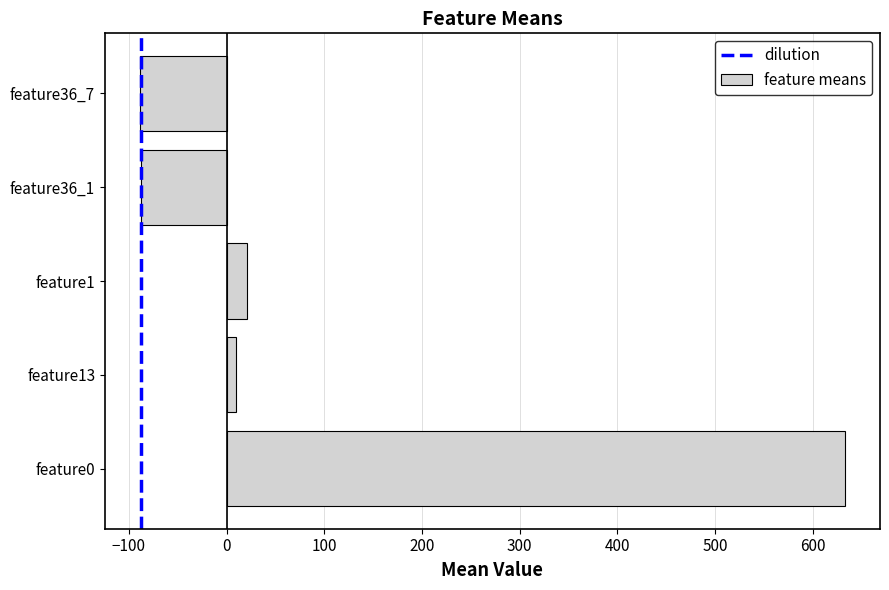

What is the sum of all values?

486.1